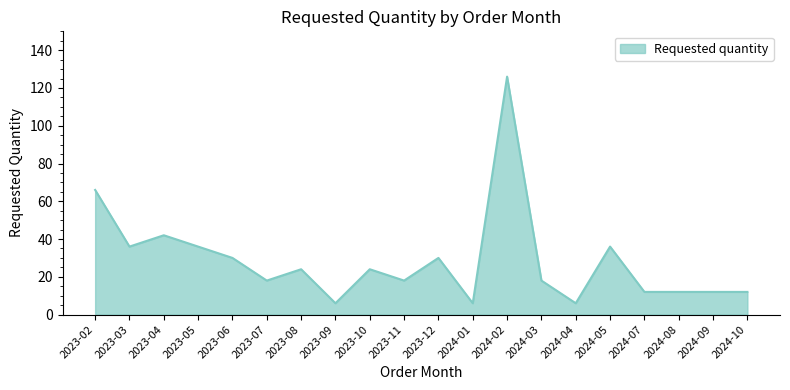

True or false: the data shows 24 at 2023-10.

True